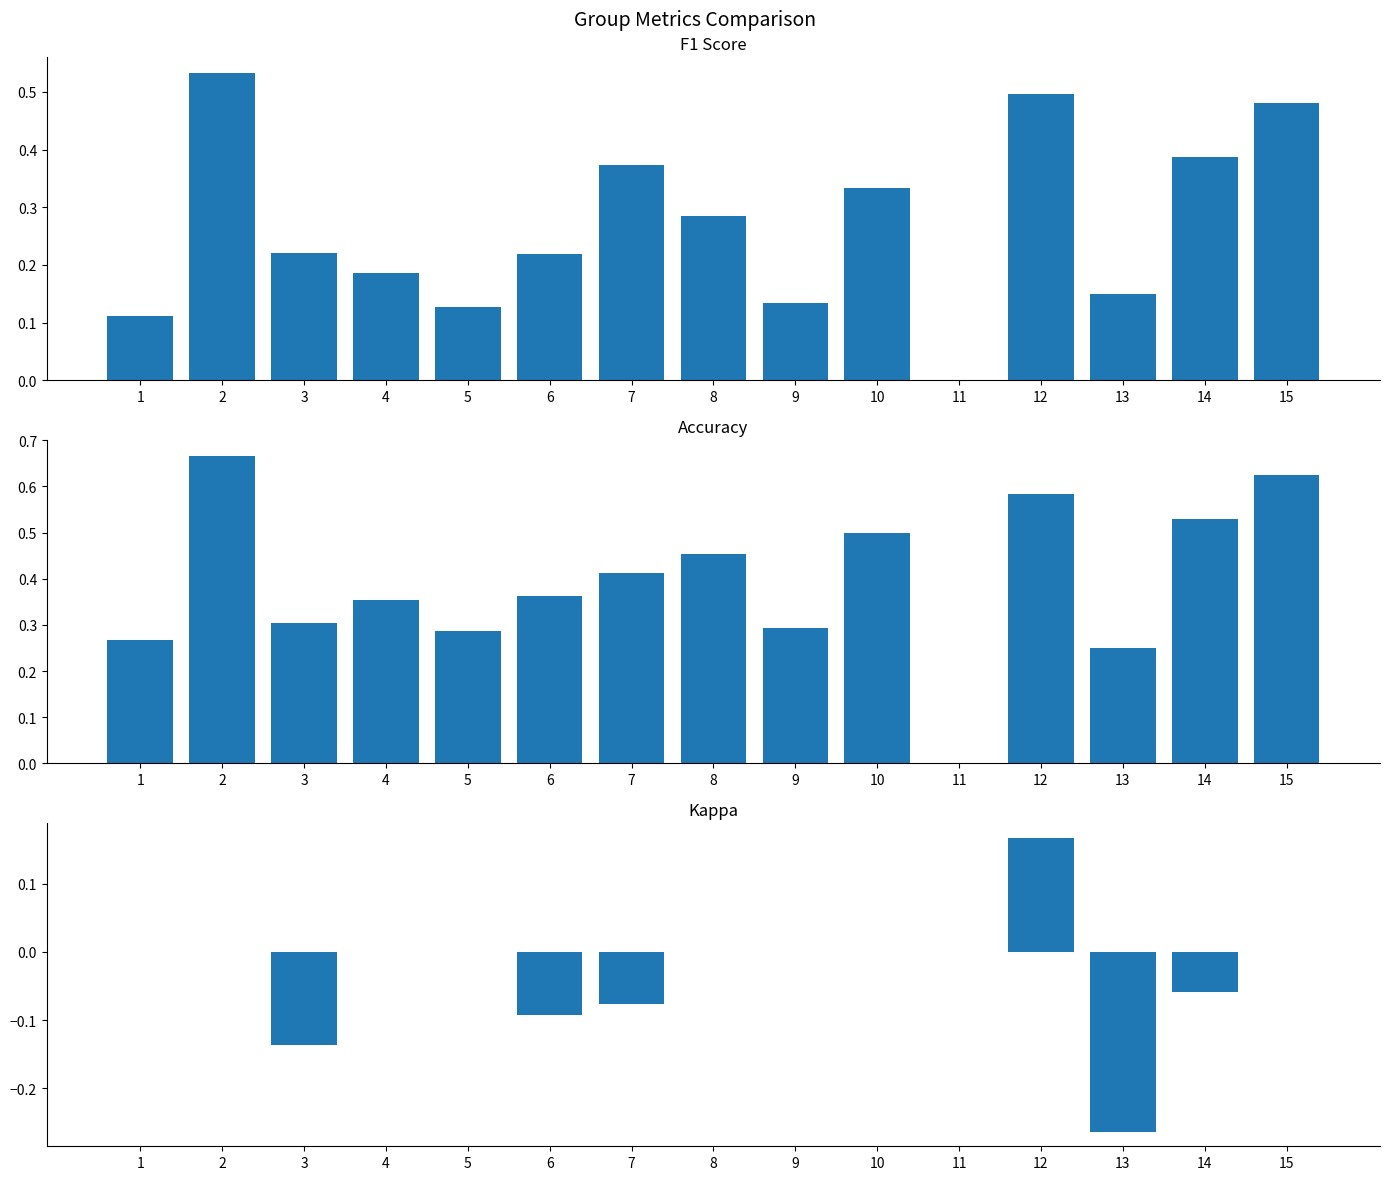

Reading left to right, extract all data points from this chart.

f1: 0.1	0.5	0.2	0.2	0.1	0.2	0.4	0.3	0.1	0.3	0.0	0.5	0.2	0.4	0.5
accuracy: 0.3	0.7	0.3	0.4	0.3	0.4	0.4	0.5	0.3	0.5	0.0	0.6	0.2	0.5	0.6
kappa: 0.0	0.0	-0.1	0.0	0.0	-0.1	-0.1	0.0	0.0	0.0	0.0	0.2	-0.3	-0.1	0.0